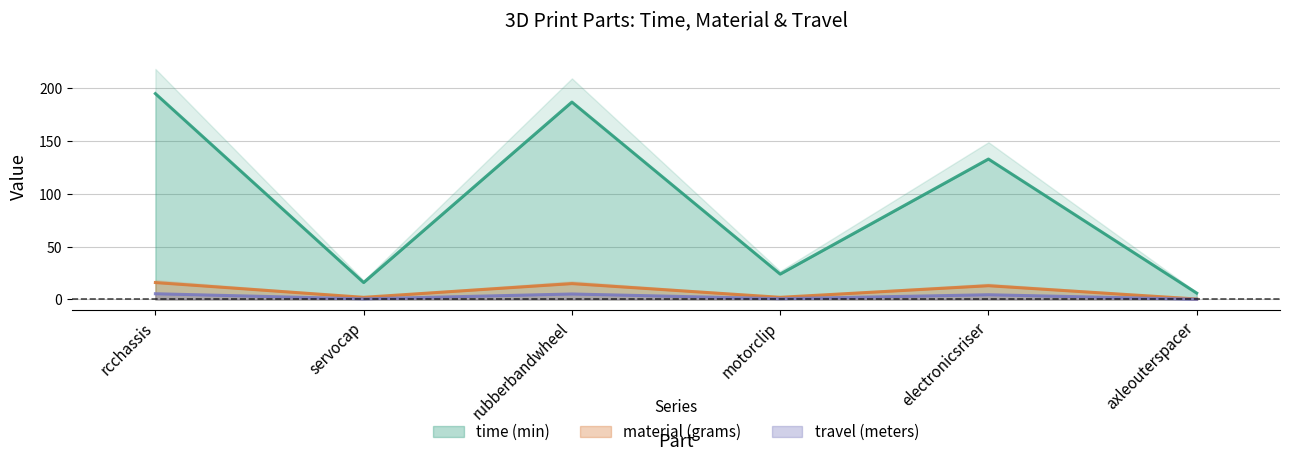

Where is material (grams) nearest to the value 8?

electronicsriser